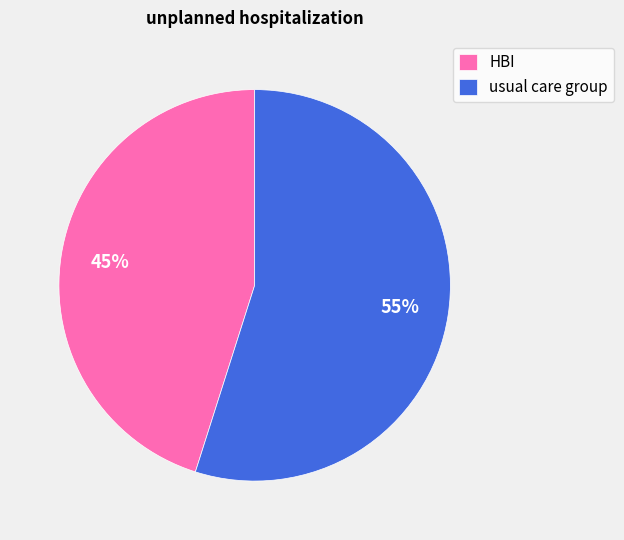

The usual care group slice represents 67% of the pie. True or false?

False